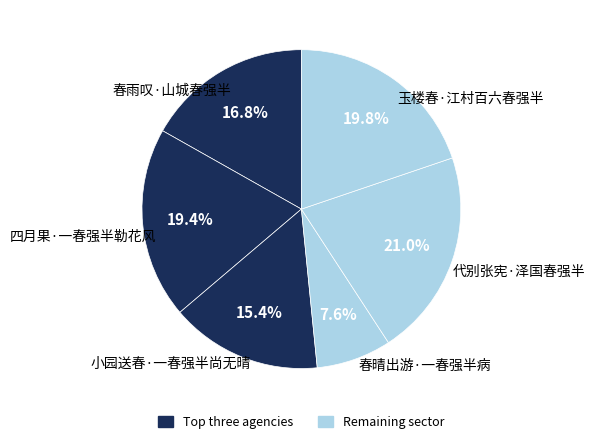

The 春雨叹·山城春强半 slice represents 17% of the pie. True or false?

True